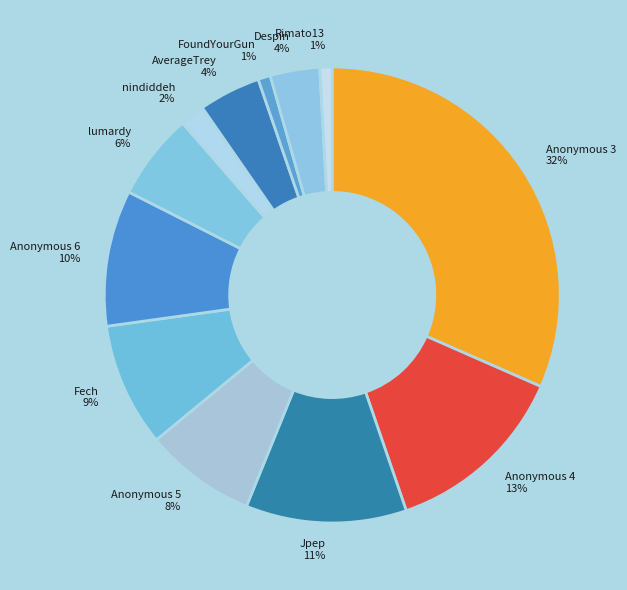

How many slices are in this pie chart?

12